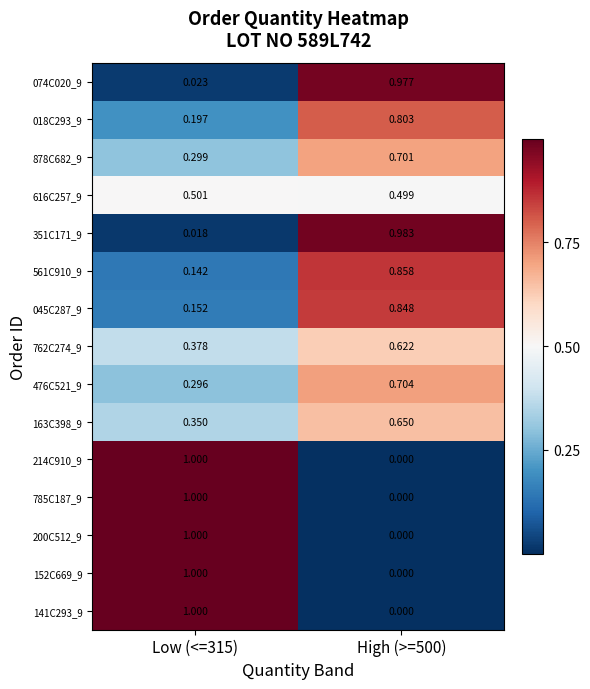

Is the value of 616C257_9 at Low (<=315) greater than the value of 878C682_9 at High (>=500)?

No